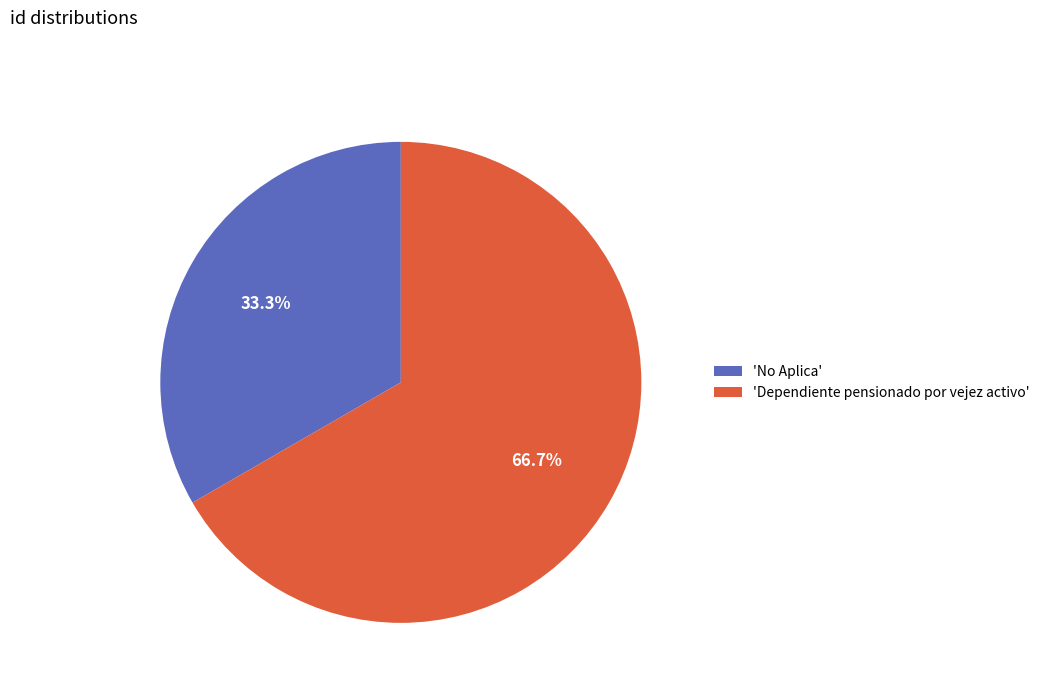

To the nearest percent, what is the average slice percentage?

50%